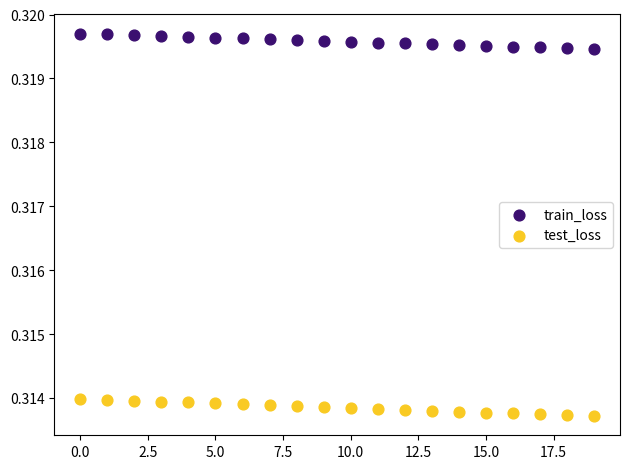

Which series contains the highest Y value?

train_loss